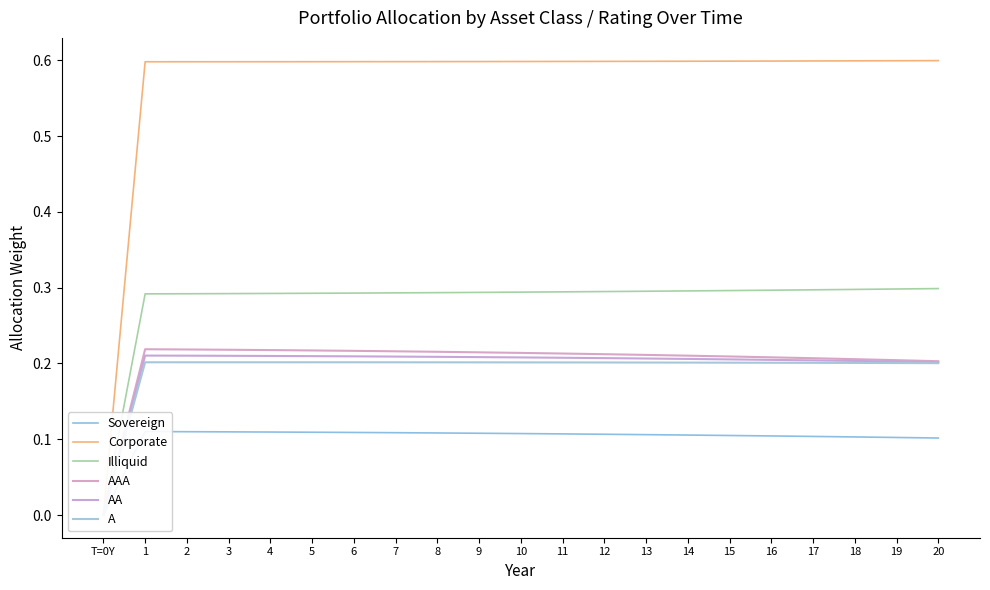

True or false: AAA has more than 1 interior local peaks.

False